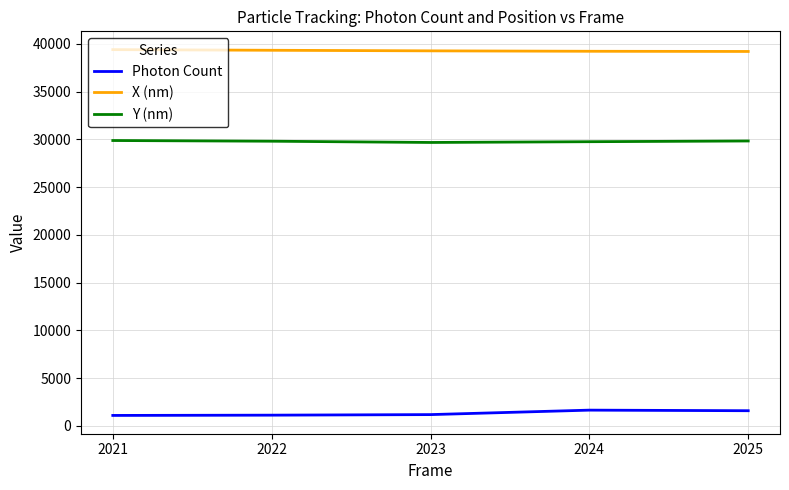

True or false: Photon Count and X (nm) cross at least once.

False